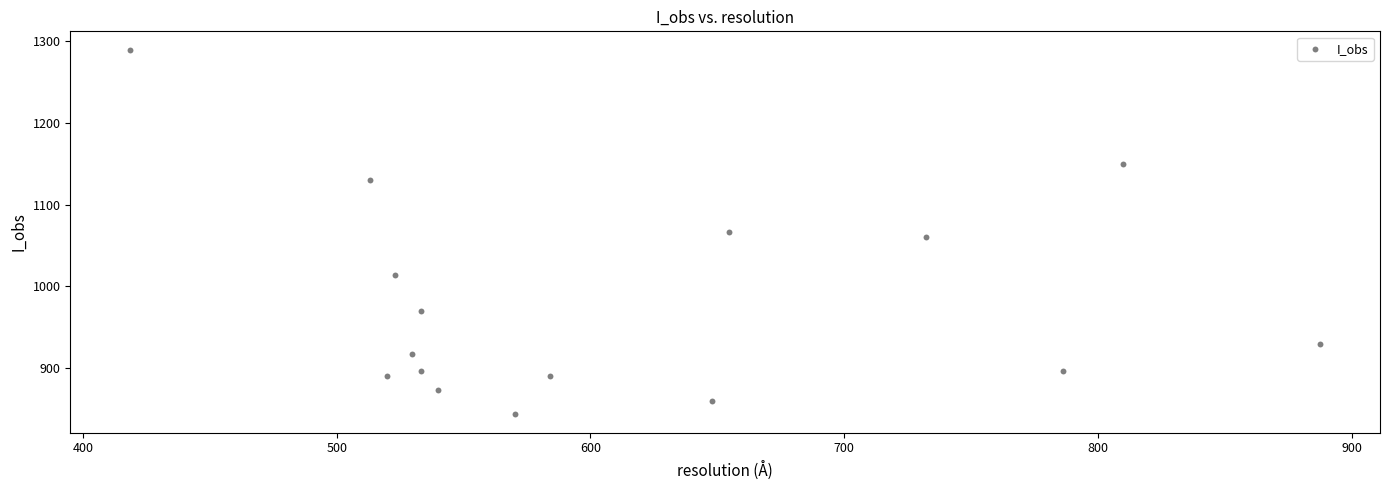

What is the range of Y values (max minus min)?

446.7